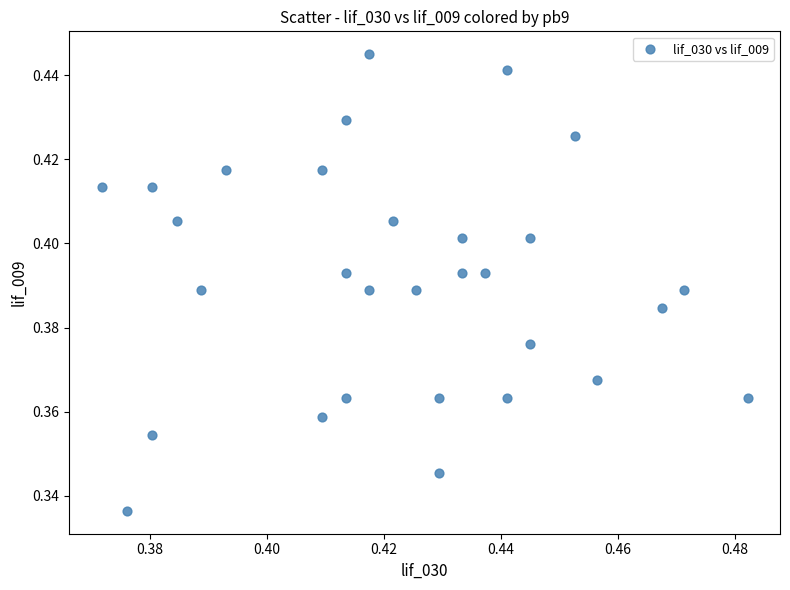

Count the number of points in this scatter plot.

30